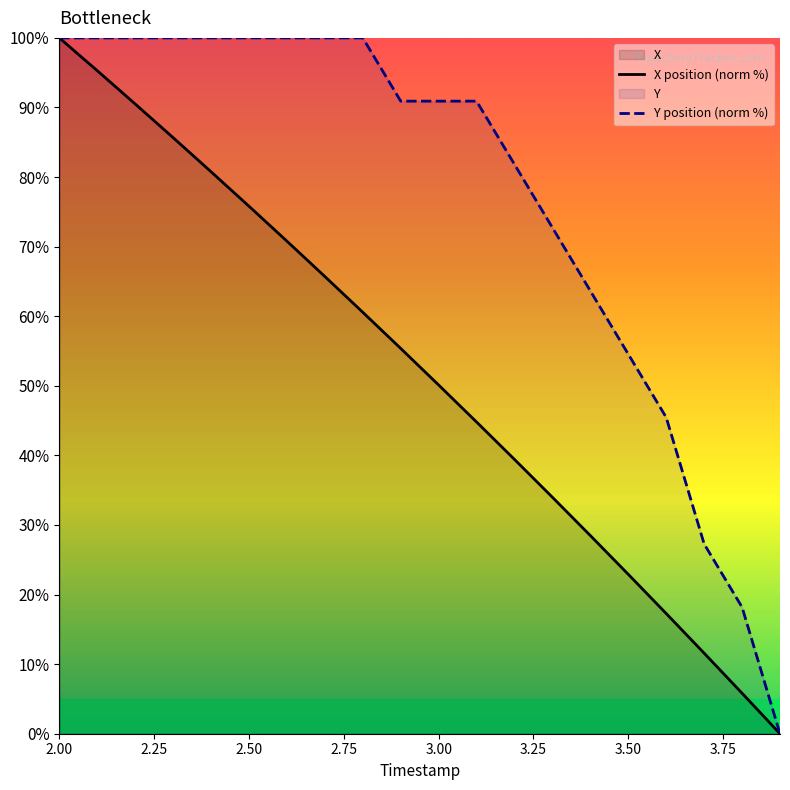

What is the difference between the highest and lowest values at 2.50?

24.2